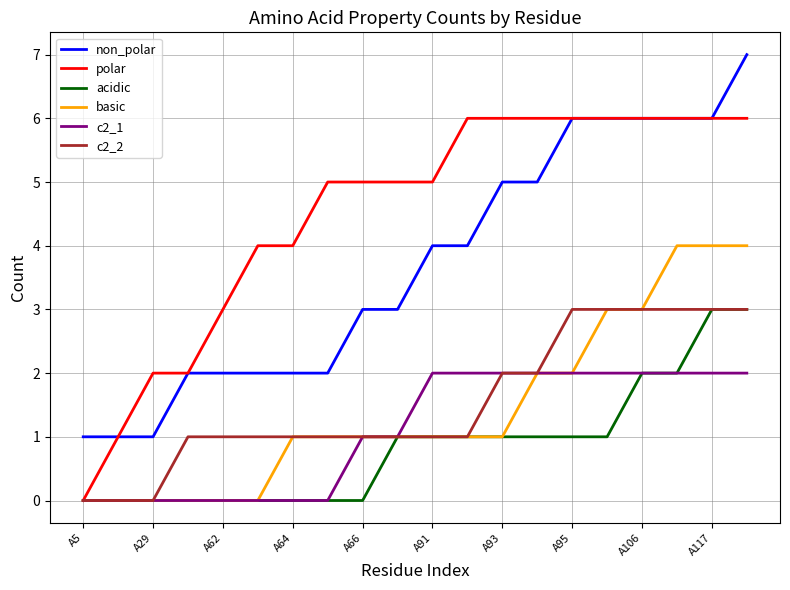

What is the greatest value displayed?

7